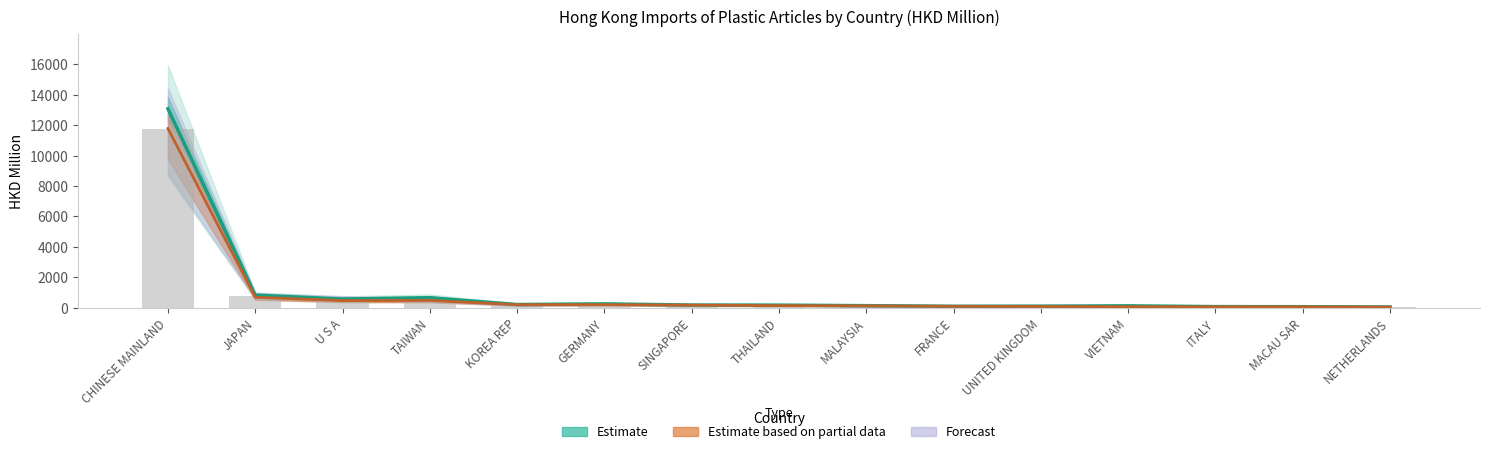

Which has a higher value, U S A or MALAYSIA?

U S A